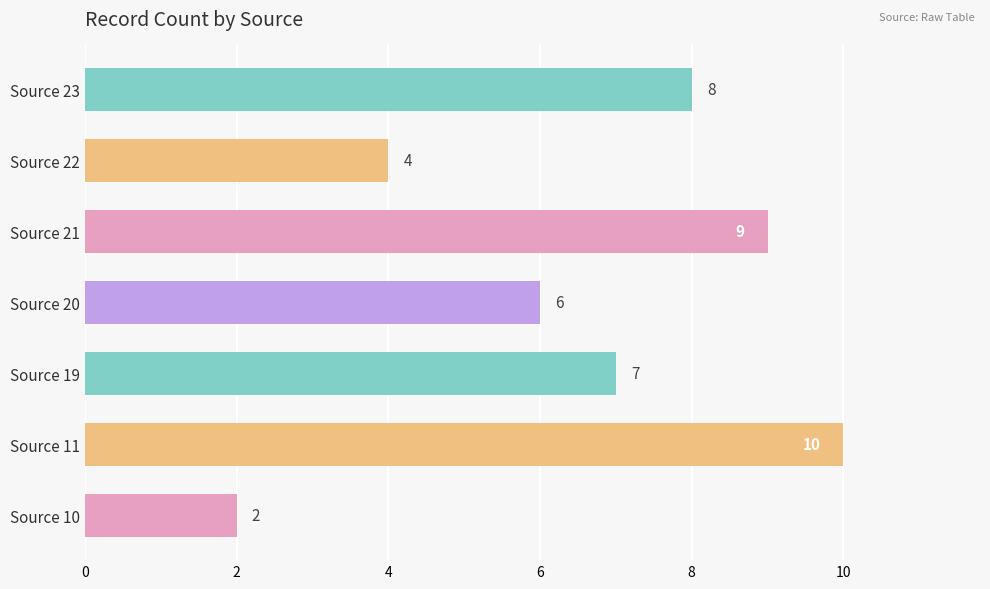

How many series are shown in this chart?

1